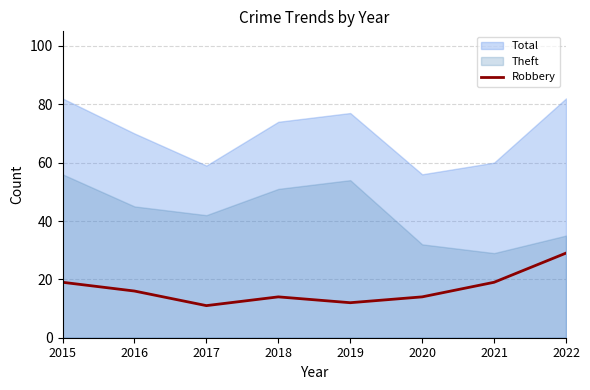

Is it true that Robbery equals 28 at 2015?

False